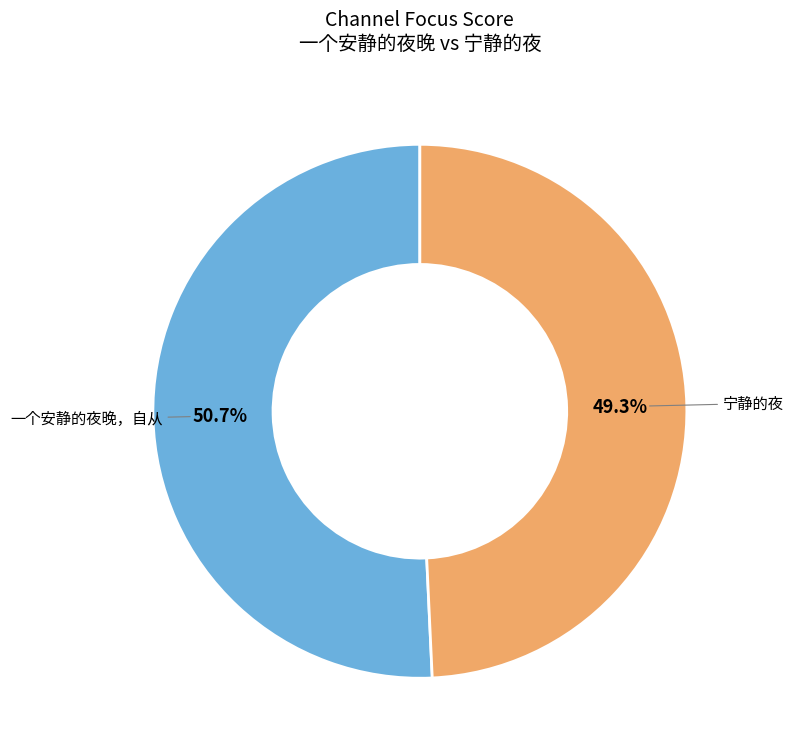

What percentage is the 一个安静的夜晚，自从 slice, to the nearest percent?

51%